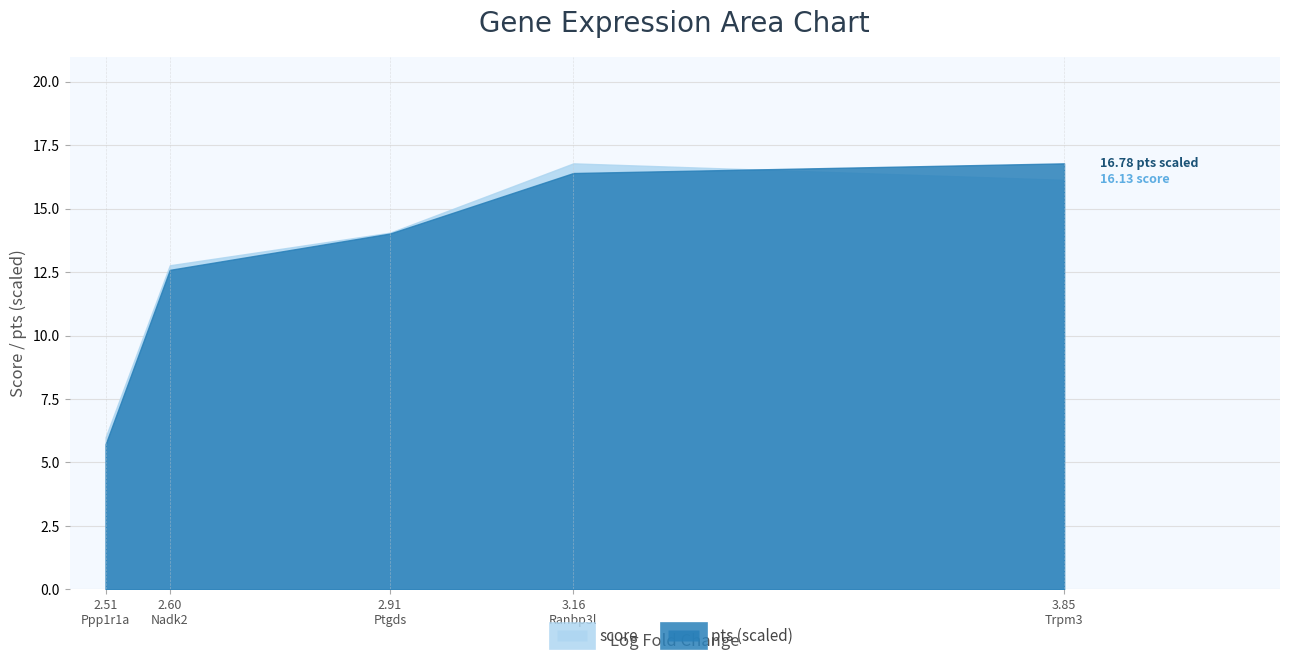

What is the minimum value for score?

6.0